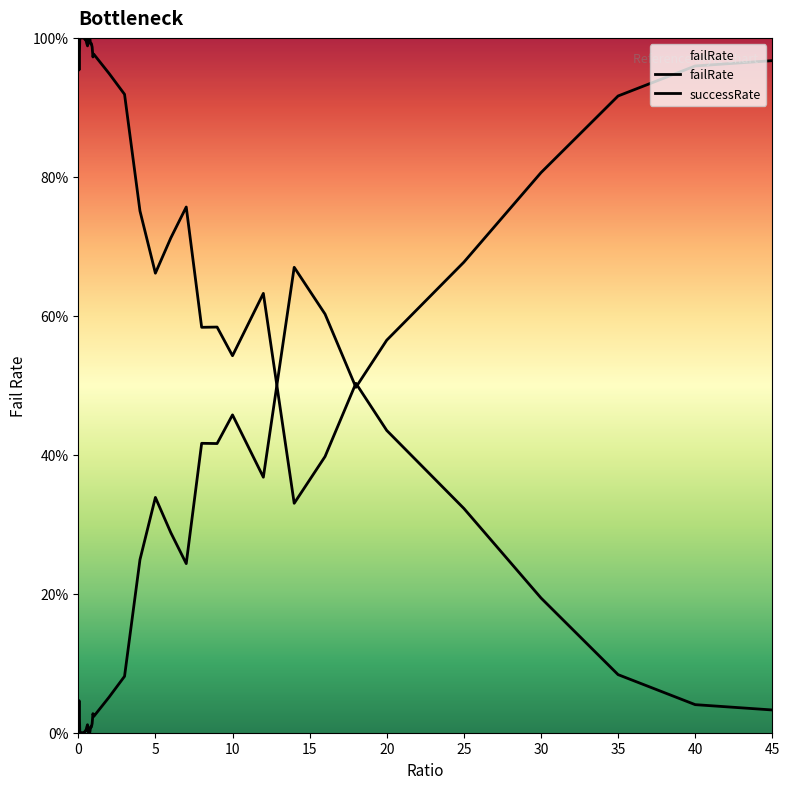

Rank the series by their maximum value, from highest to lowest.

successRate, failRate